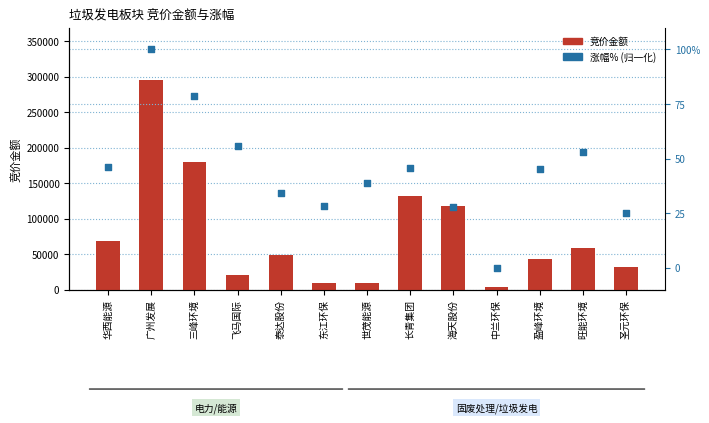

What are all the series names shown in the legend?

竞价金额, 涨幅%